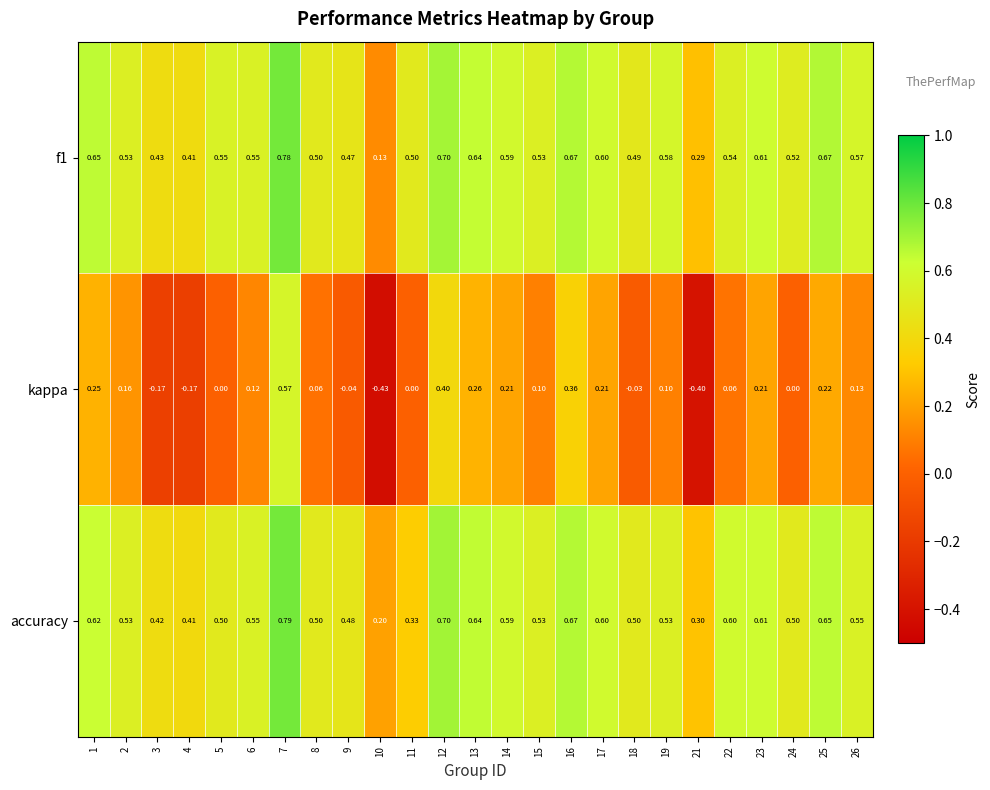

Which series changed the most between 7 and 21?

kappa